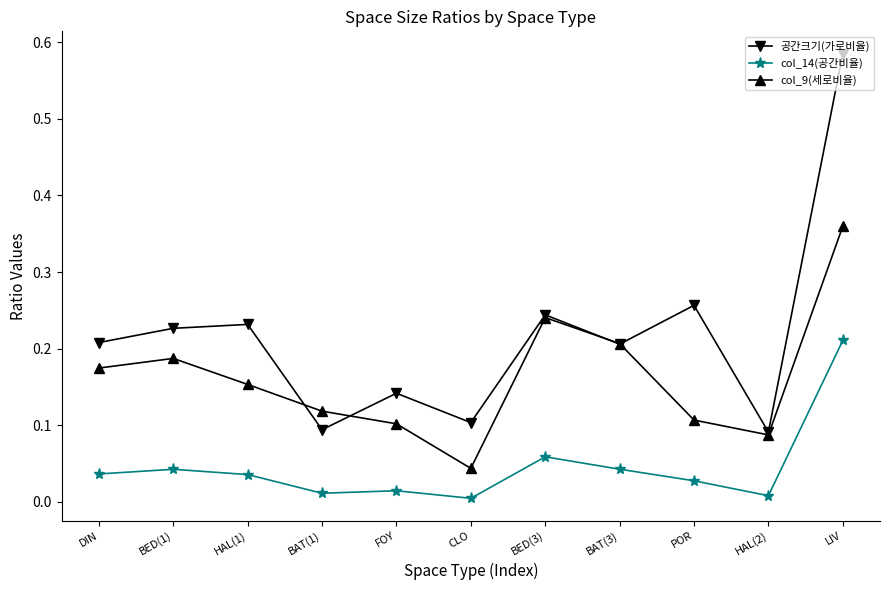

At which label does col_9(세로비율) reach its peak?

LIV